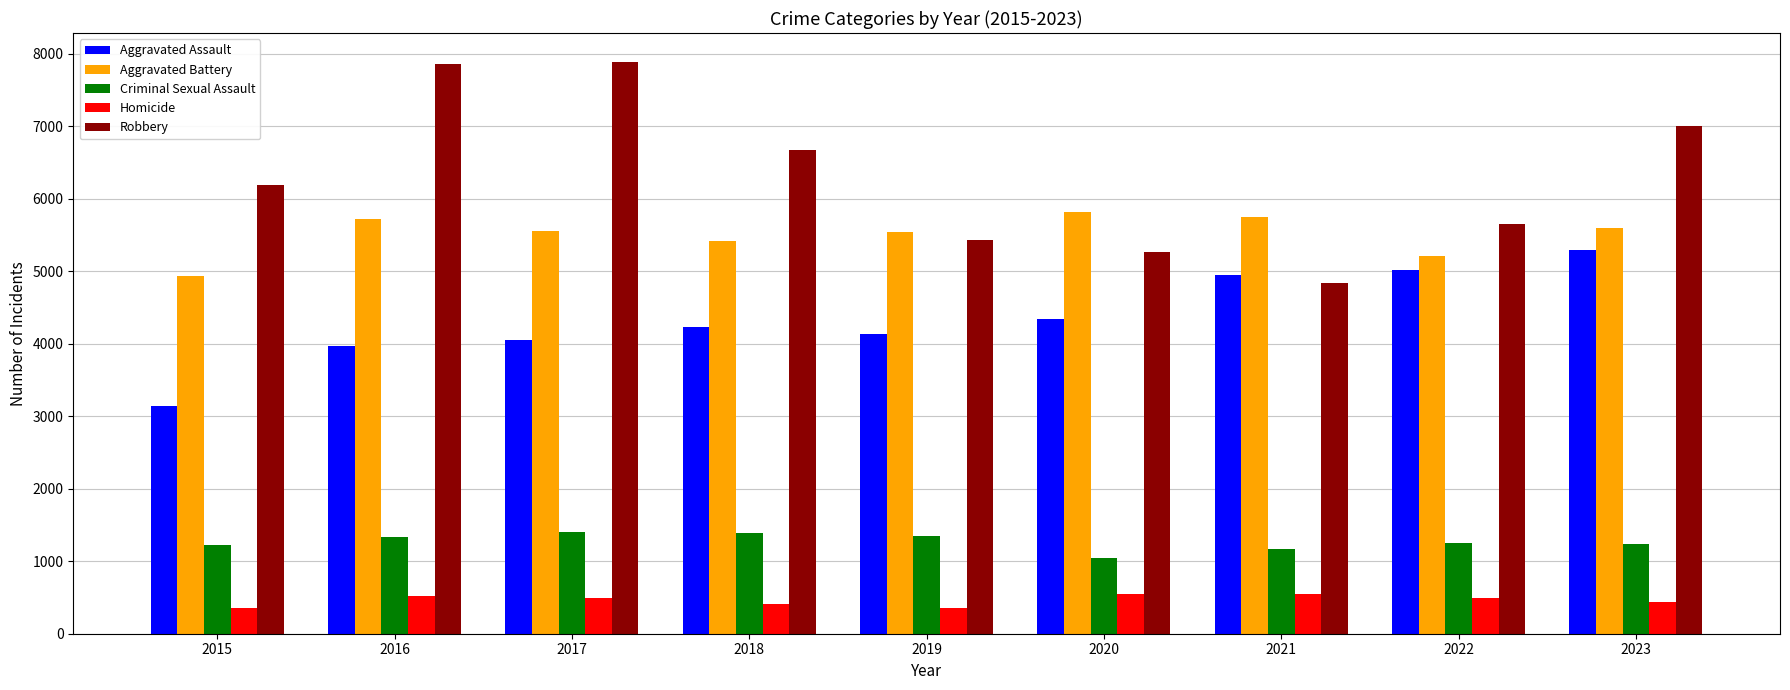

List the series in order of their peak value, highest first.

Robbery, Aggravated Battery, Aggravated Assault, Criminal Sexual Assault, Homicide